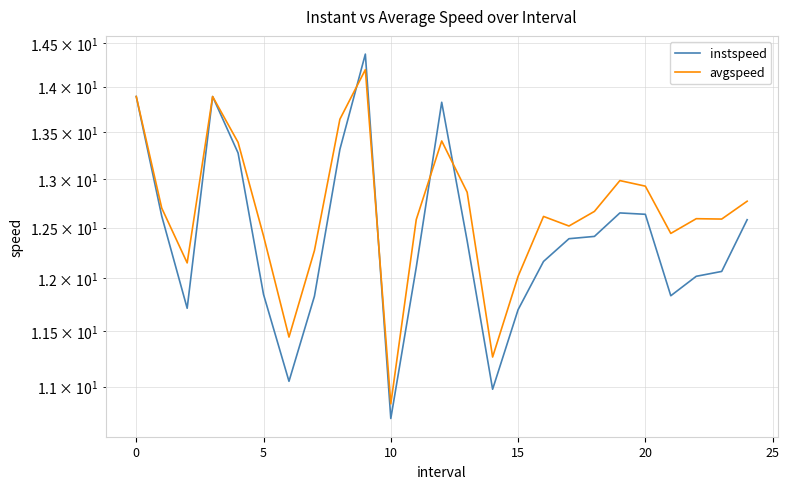

How many values in the instspeed series exceed 12?

17